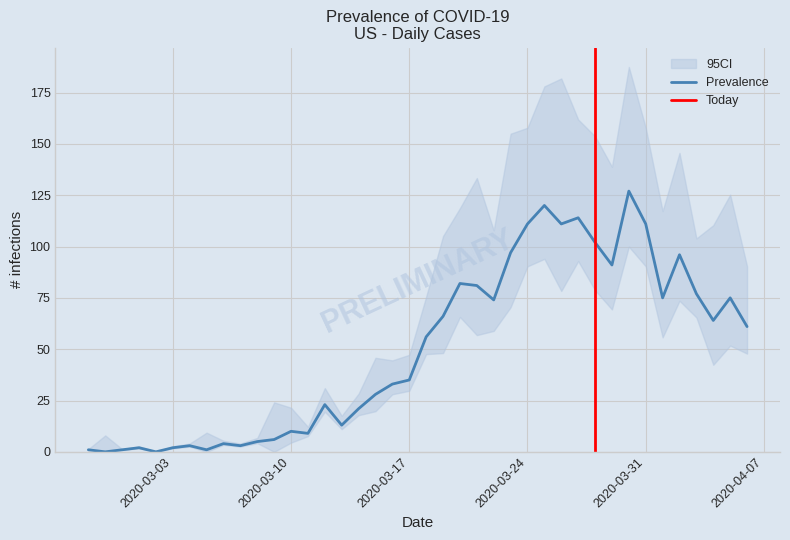

Approximately how many times larger is the value at 2020-03-27 compared to 2020-04-05?

1.5